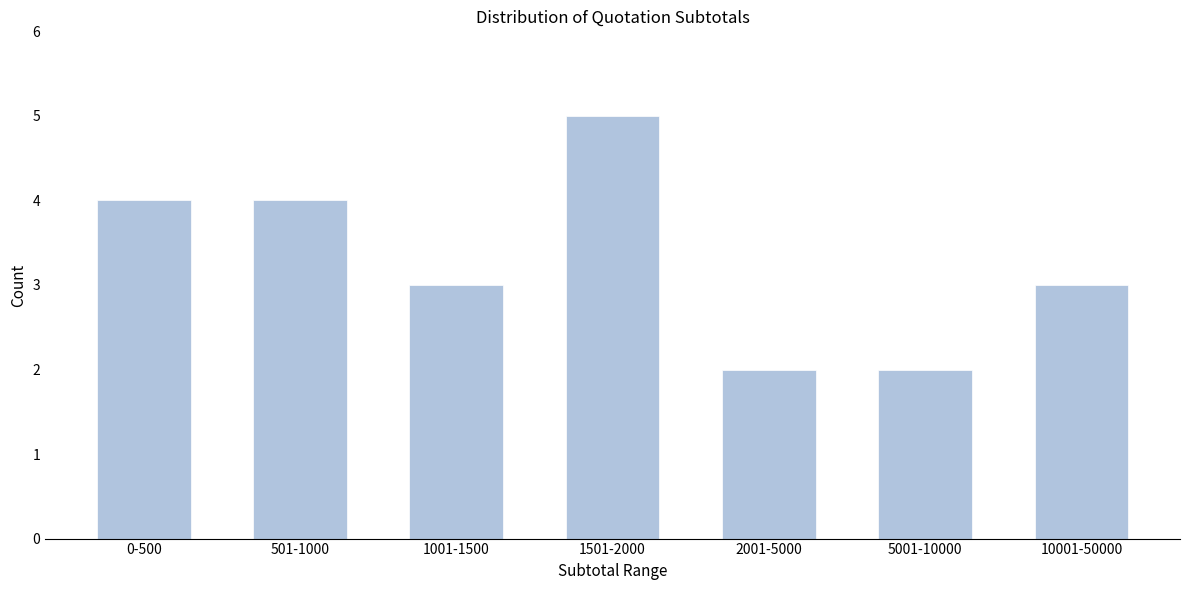

Reading right to left, transcribe all the data shown in this chart.

3	2	2	5	3	4	4